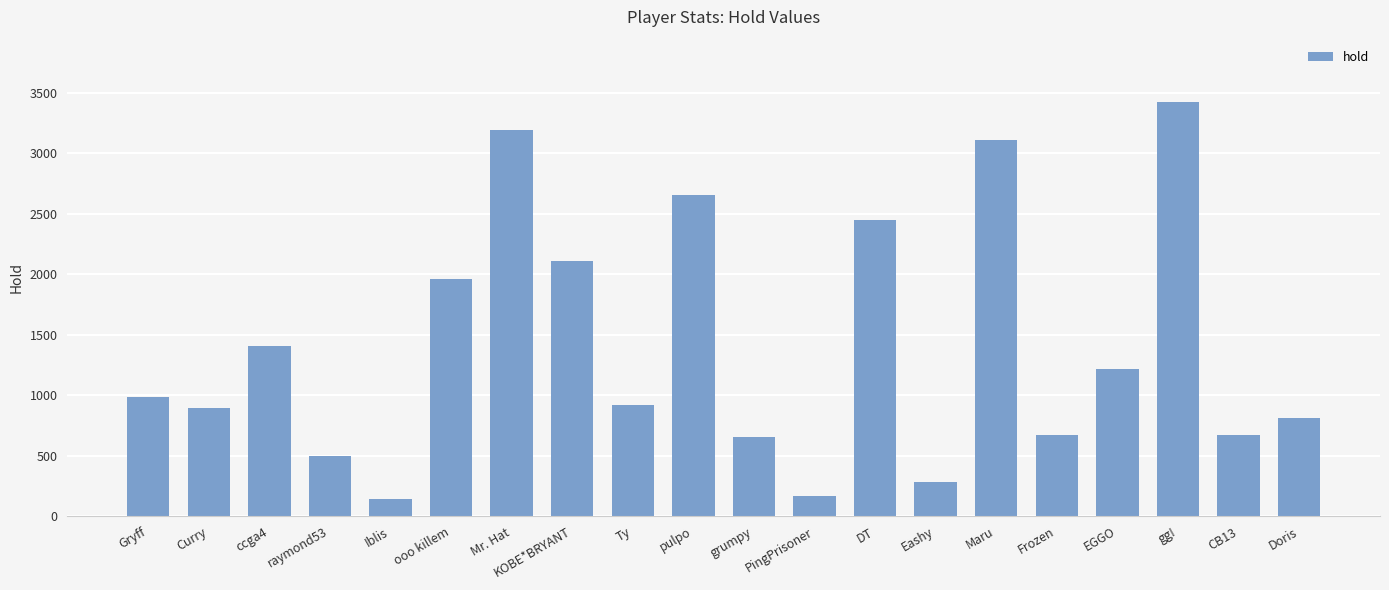

How many bars are there in total?

20